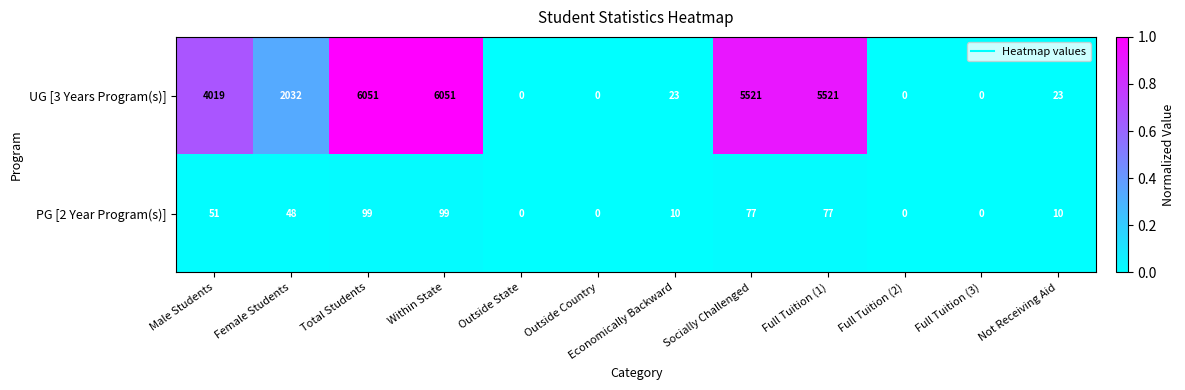

Between Full Tuition (3) and Not Receiving Aid, which series saw the biggest shift?

UG [3 Years Program(s)]